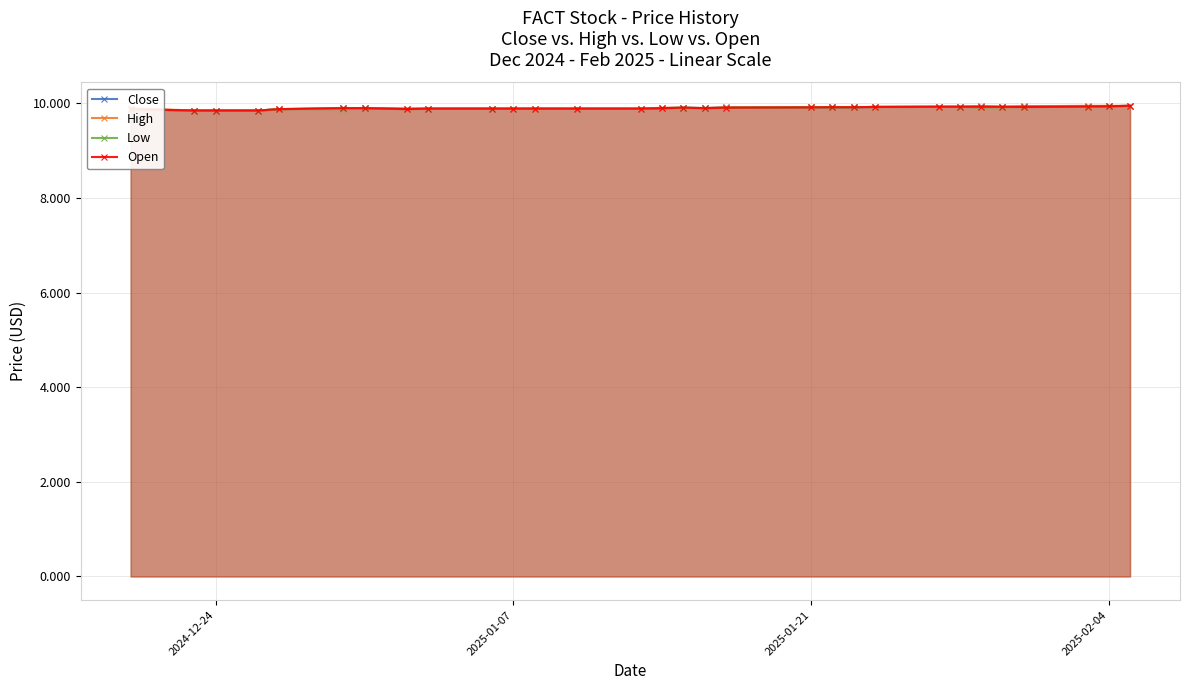

List the series in order of their overall mean, highest first.

High, Close, Open, Low